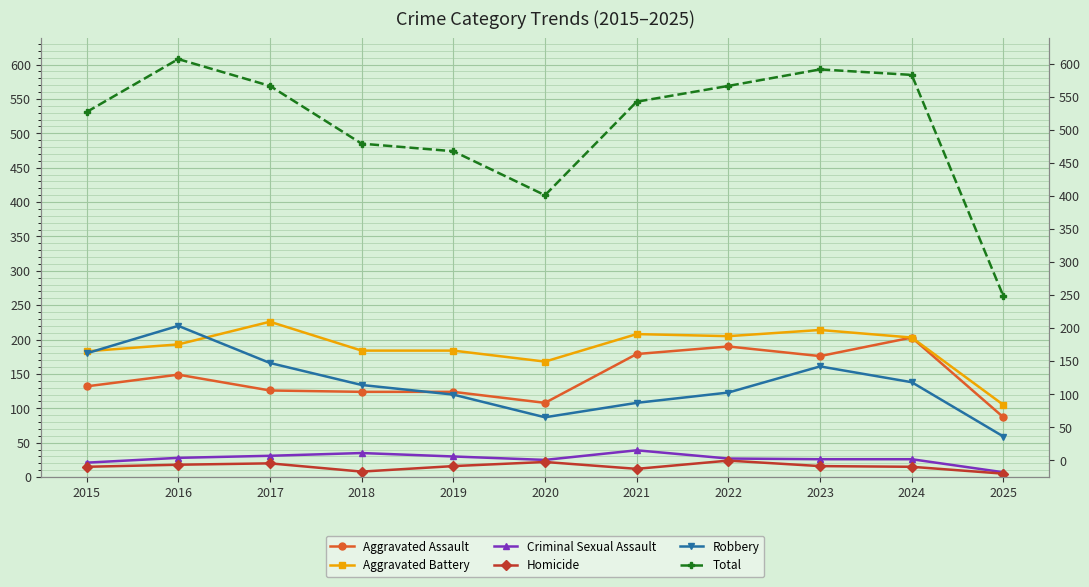

Count the number of data series in this chart.

6